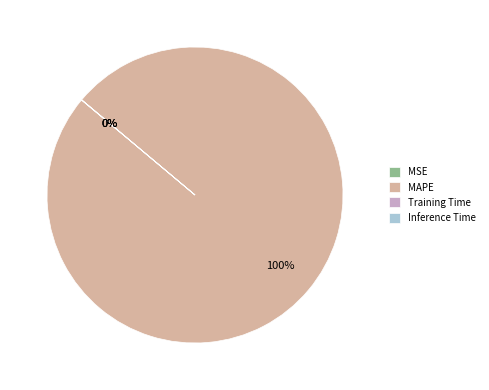

To the nearest percent, what is the difference between the largest and smallest slice percentages?

100%